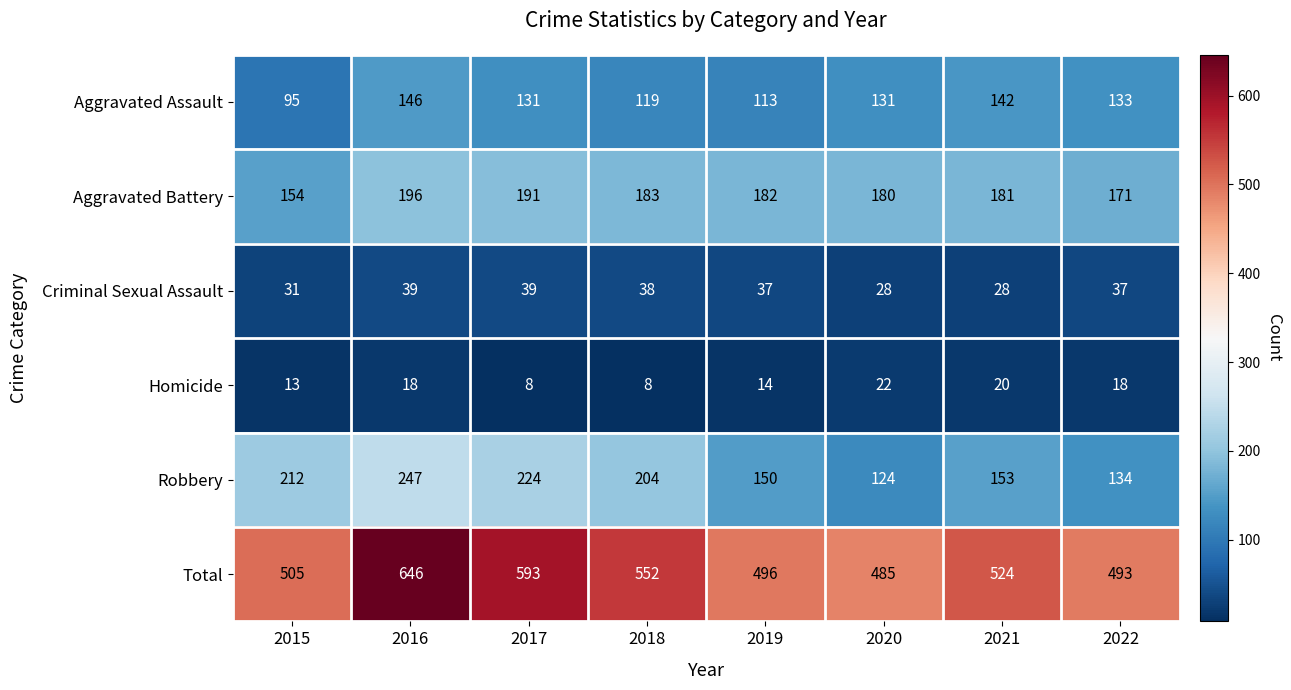

What is the smallest value displayed?

8